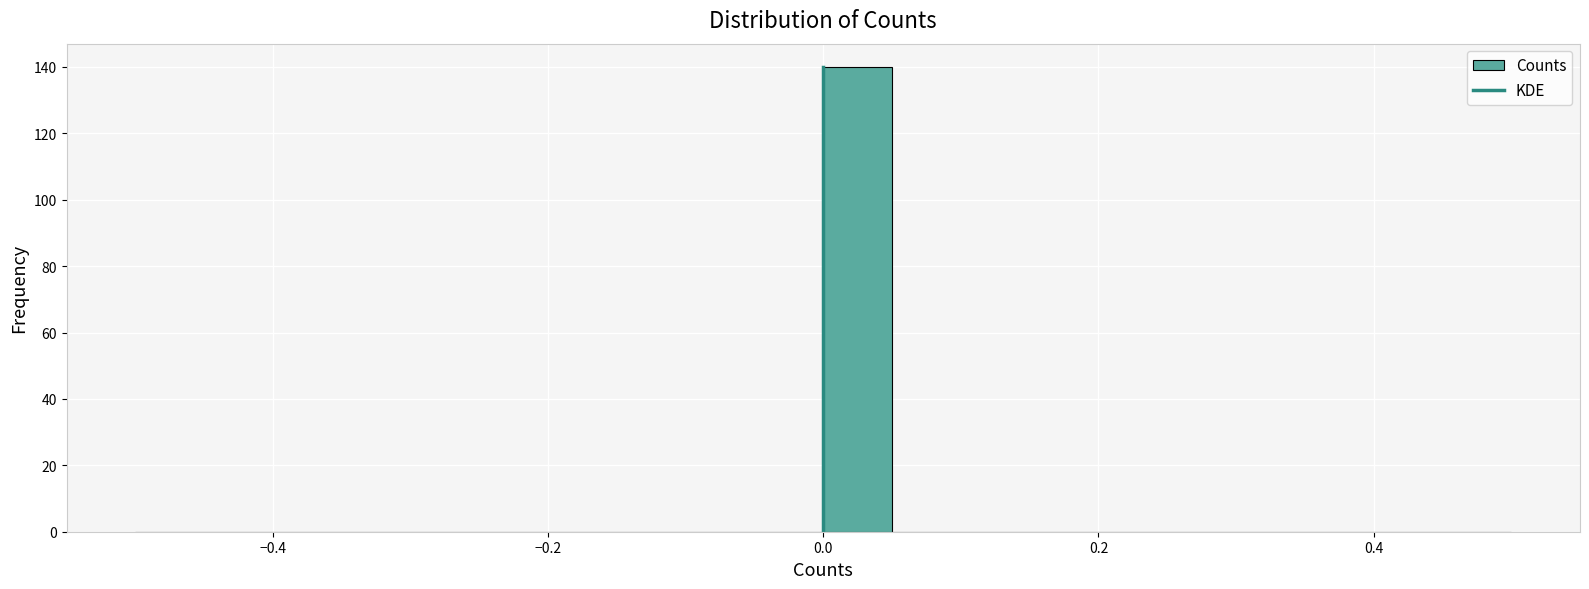

Around what value on the x-axis is the tallest bar? Give the approximate position of its centre, as read against the axis.

0.02